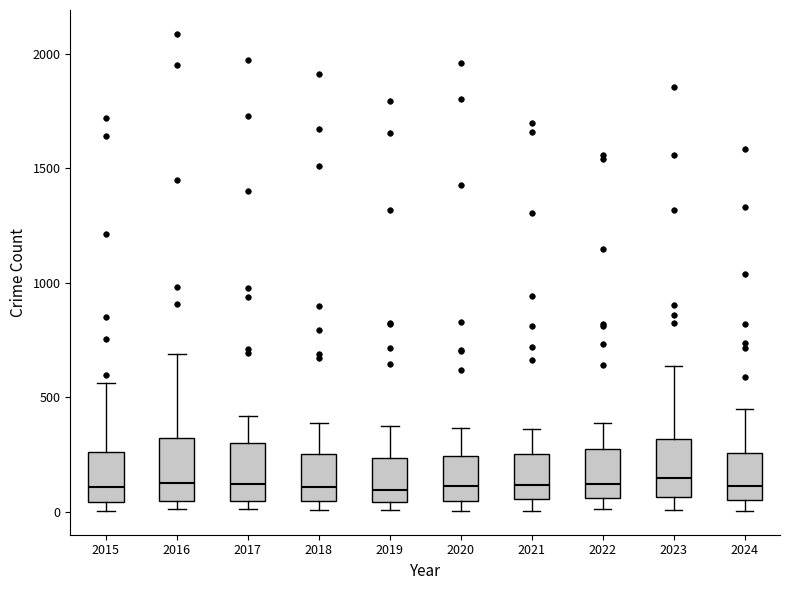

Where is the lower edge of the box at x = 2021 on the y-axis? The values are not printed on the chart, so give them approximately, as read against the axis.

50